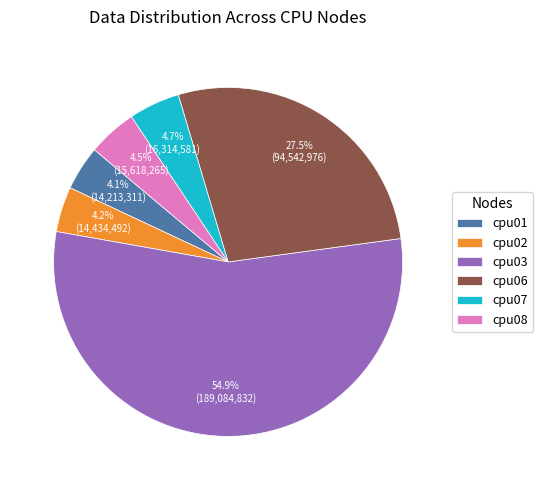

True or false: cpu01 accounts for 4% of the total.

True